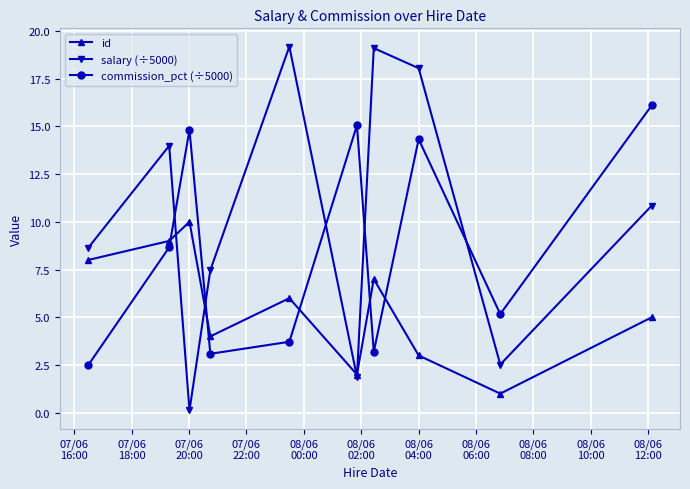

Does the chart display data point markers on the line(s)?

Yes